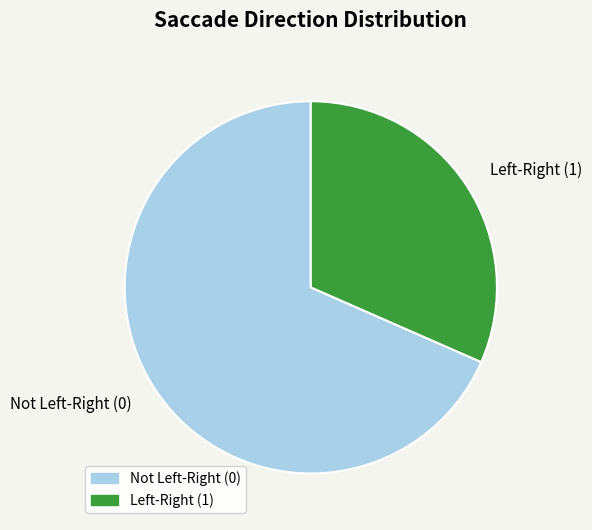

Rank the categories by value from highest to lowest.

Not Left-Right (0), Left-Right (1)